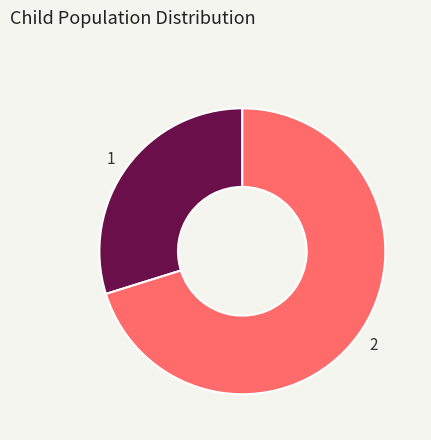

What is the smallest slice in the pie chart?

1